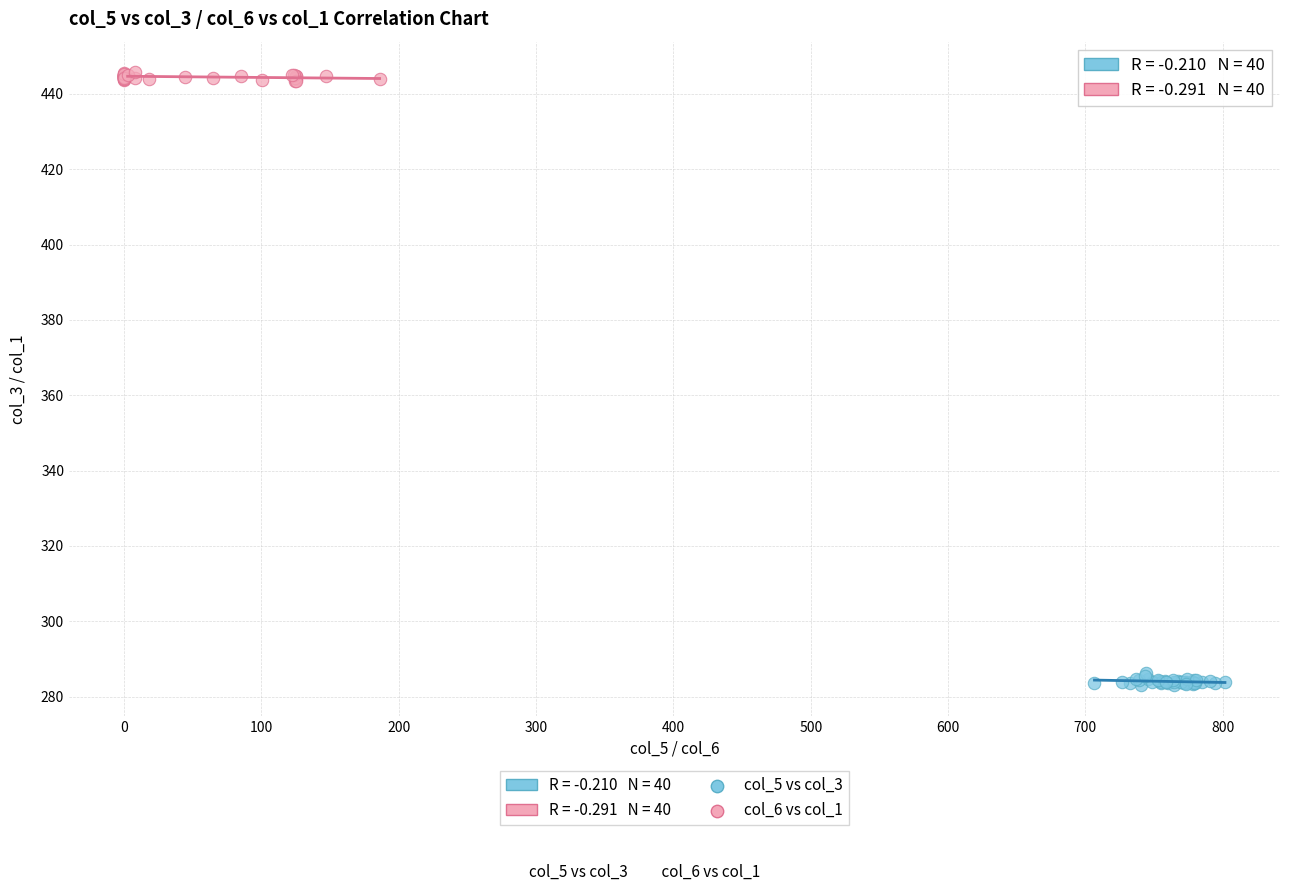

Which series reaches the minimum Y coordinate?

col_5 vs col_3